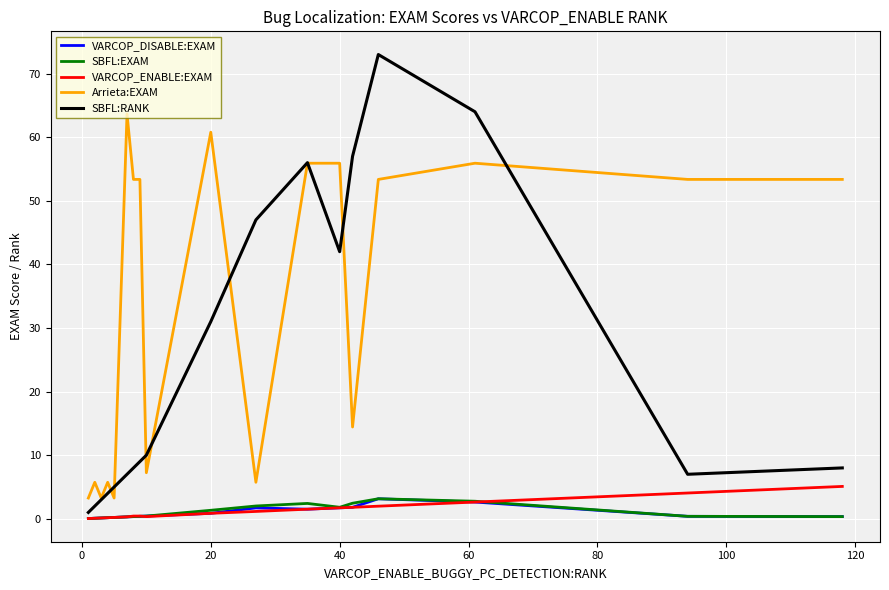

True or false: VARCOP_DISABLE:EXAM and Arrieta:EXAM cross at least once.

False